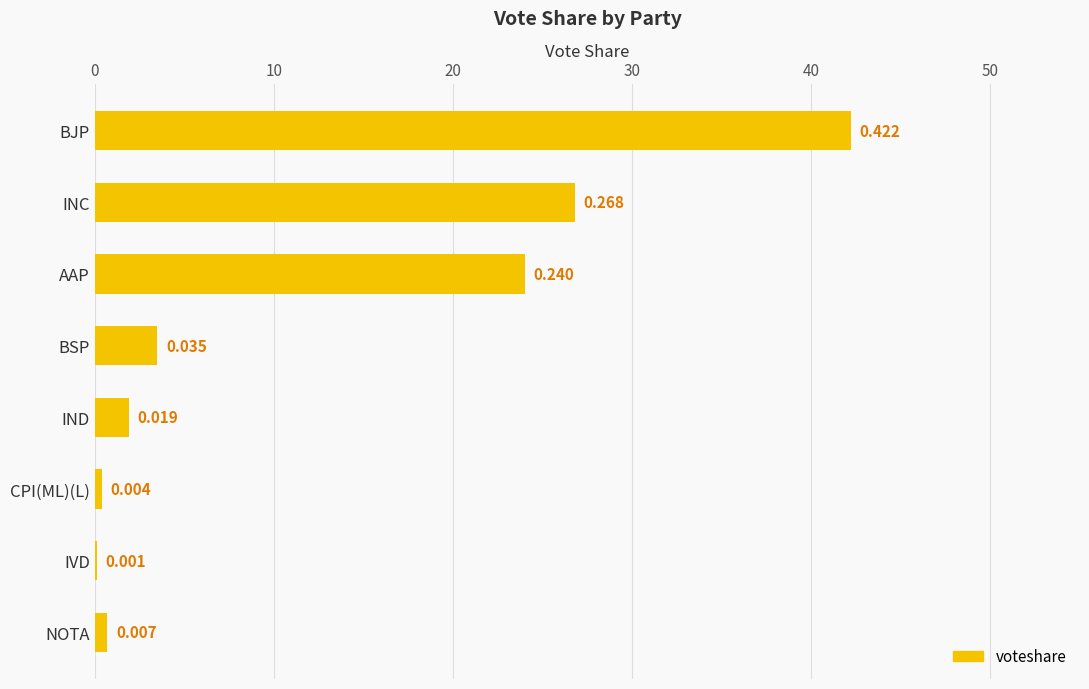

Are the bars horizontal?

Yes